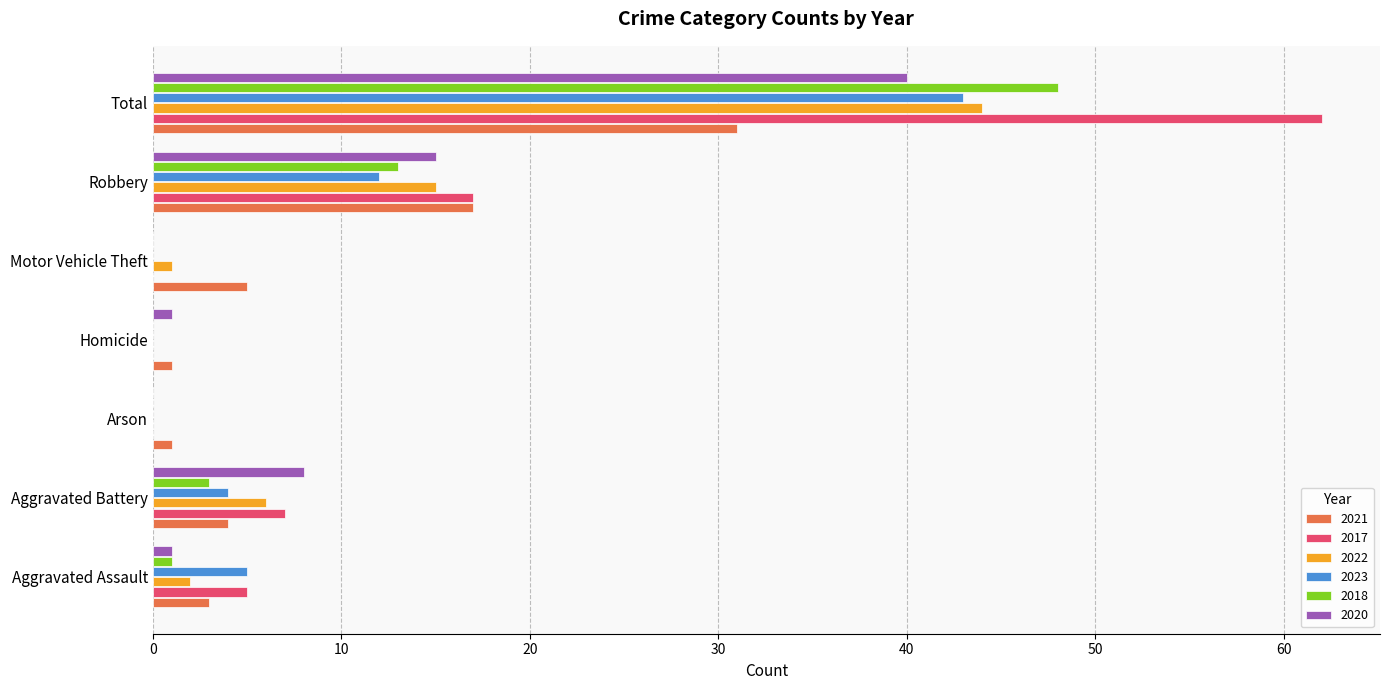

Which series has the largest total across all categories?

2017